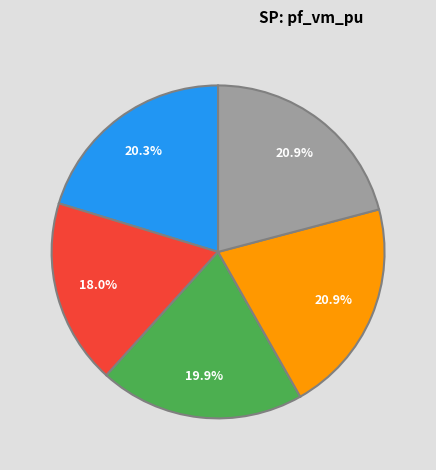

How many segments does this pie chart have?

5